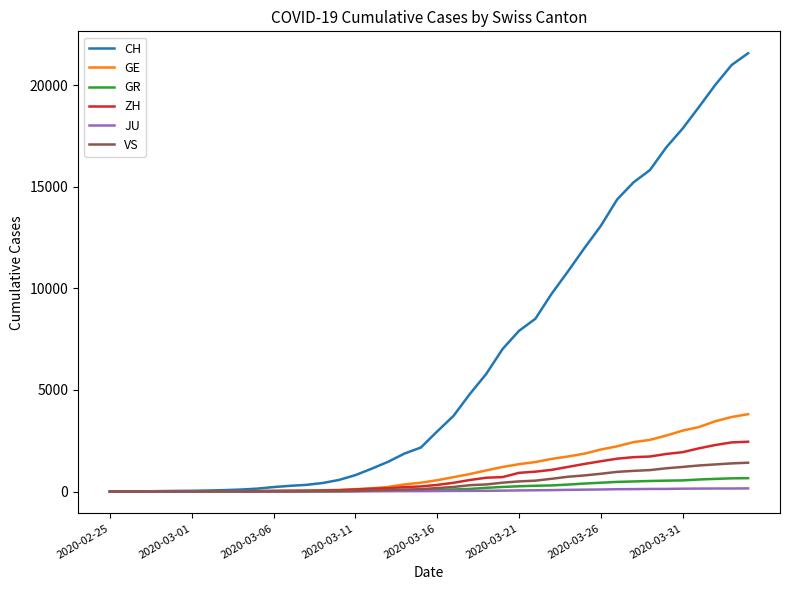

Which series has the largest total across all categories?

CH